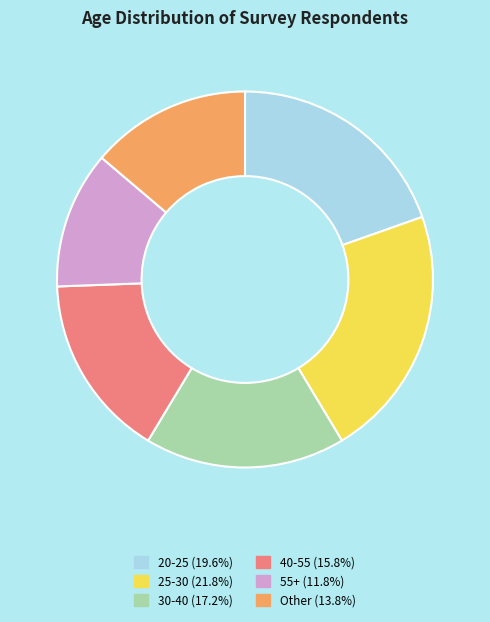

Does Other (13.8%) account for over 50% of the chart?

No